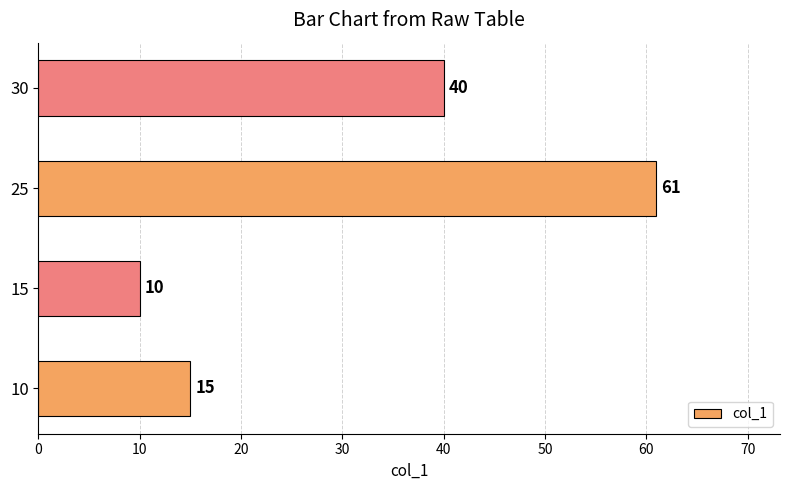

What is the minimum value shown in the chart?

10